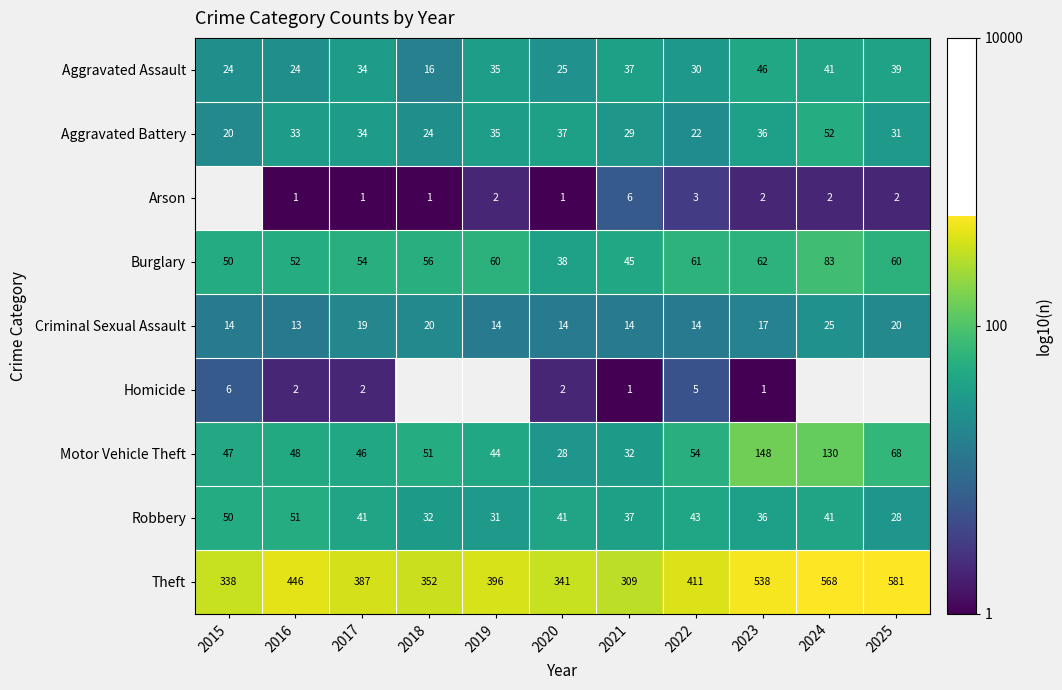

What is the spread (max minus min) of values at 2022?

408.0